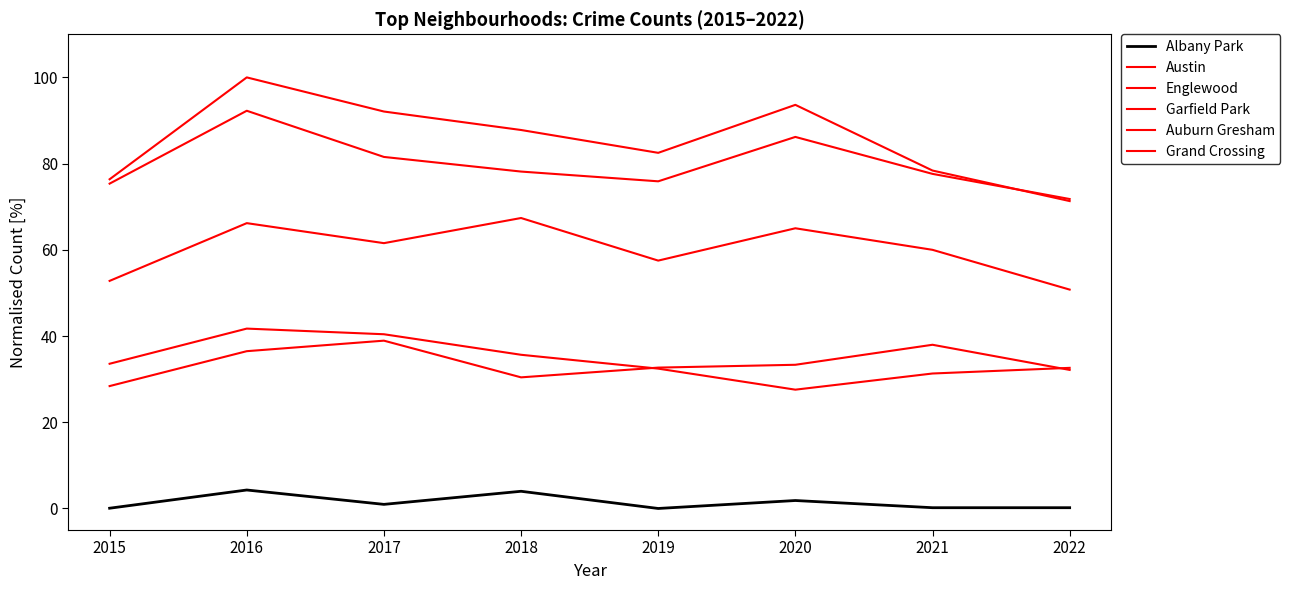

Is it true that Garfield Park equals 60.0 at 2021?

True